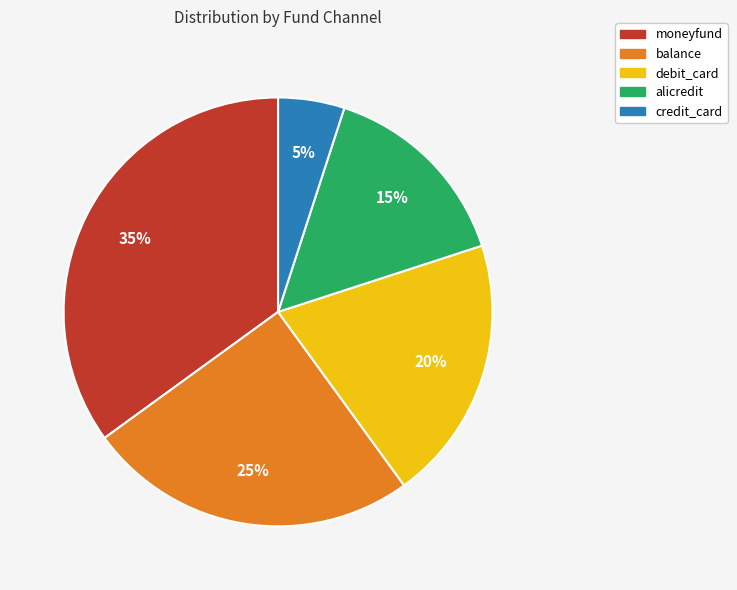

True or false: alicredit accounts for 15% of the total.

True